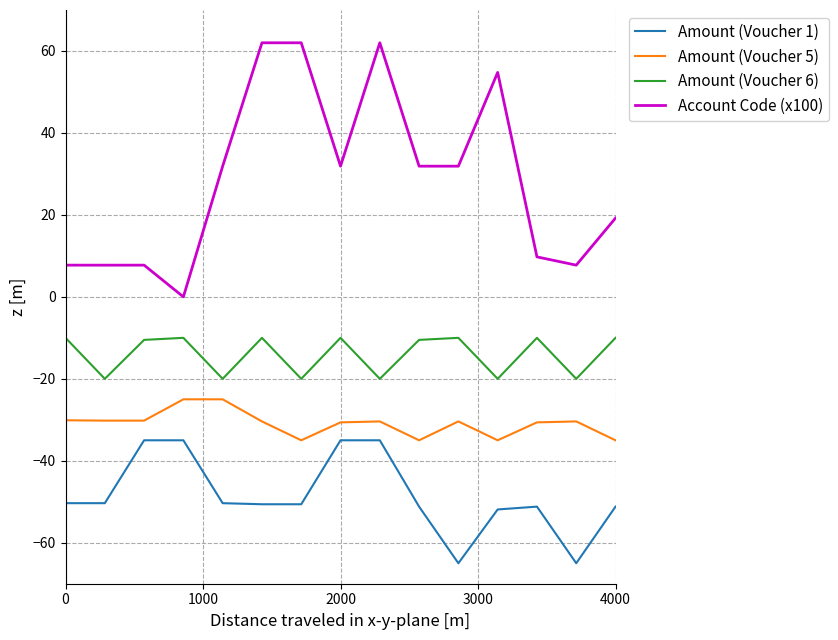

True or false: Amount (Voucher 1) and Account Code (x100) intersect in this chart.

False